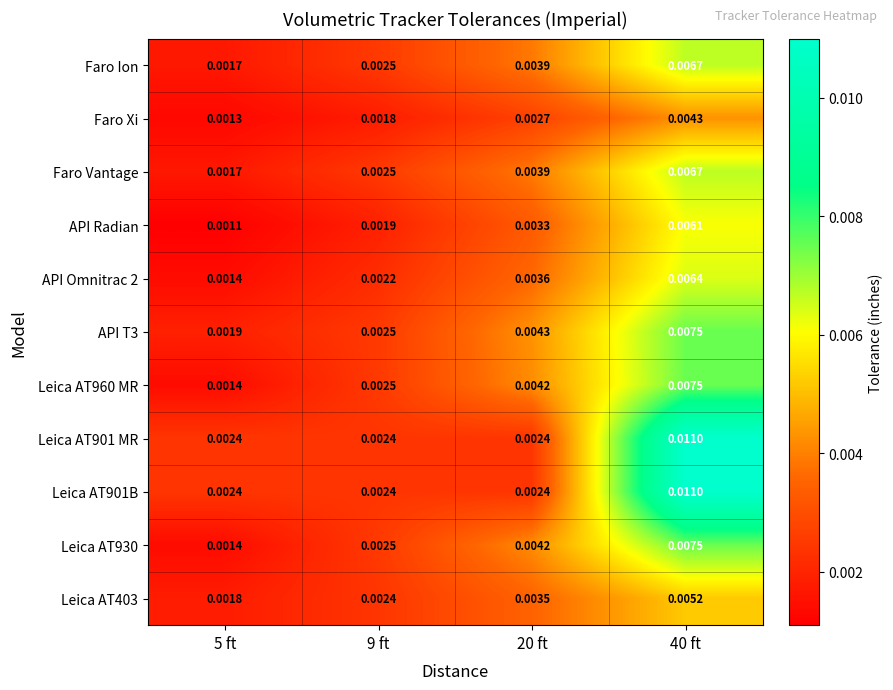

How many data points does each series have?

4